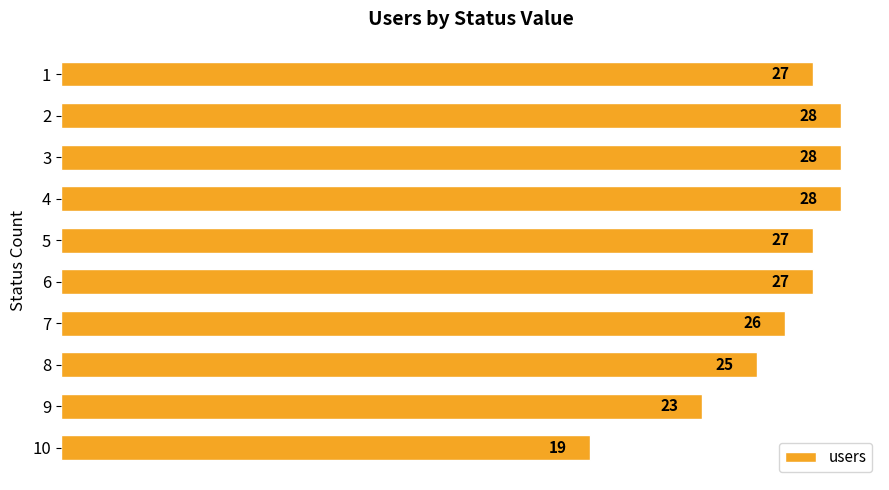

How many data points does each series have?

10